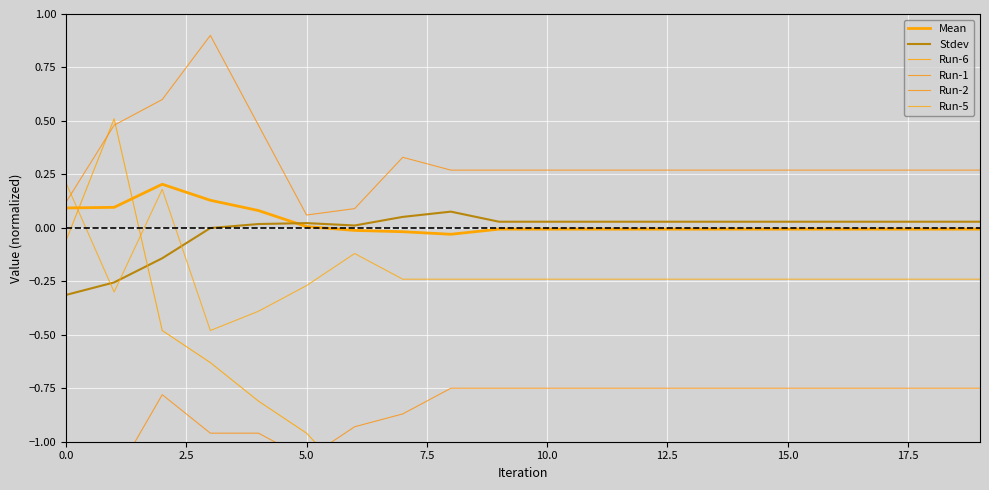

At 0.0, list the series in order from largest to smallest.

Run-5, Run-1, Mean, Run-6, Stdev, Run-2